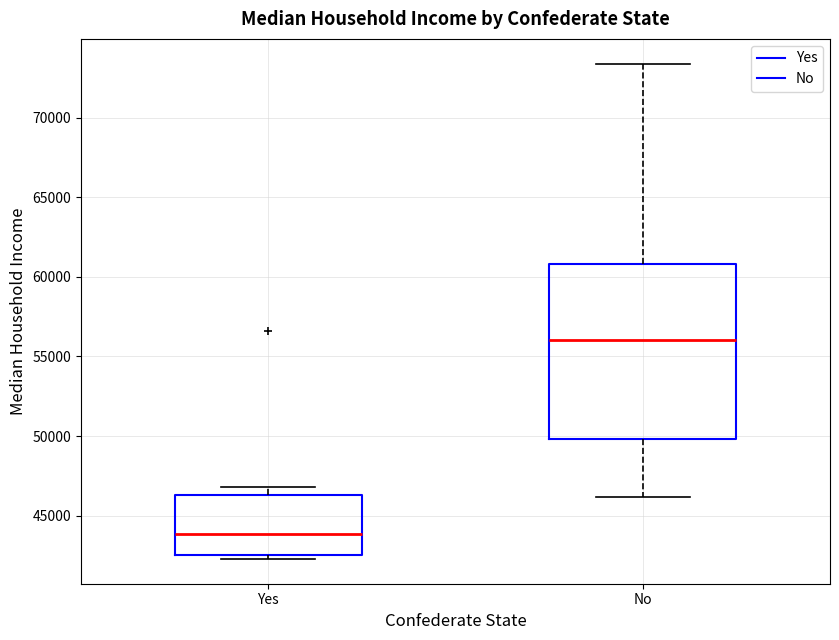

Reading left to right, read every box against the y-axis: the position of its median line, the range the box covers, and the ends of its whiskers. The values are not printed on the chart, so give them approximately, as read against the axis.

Yes: median 44000, box 42500 to 46500, whiskers 42500 (just below the box's lower edge) to 47000
No: median 56000, box 50000 to 61000, whiskers 46000 to 73500